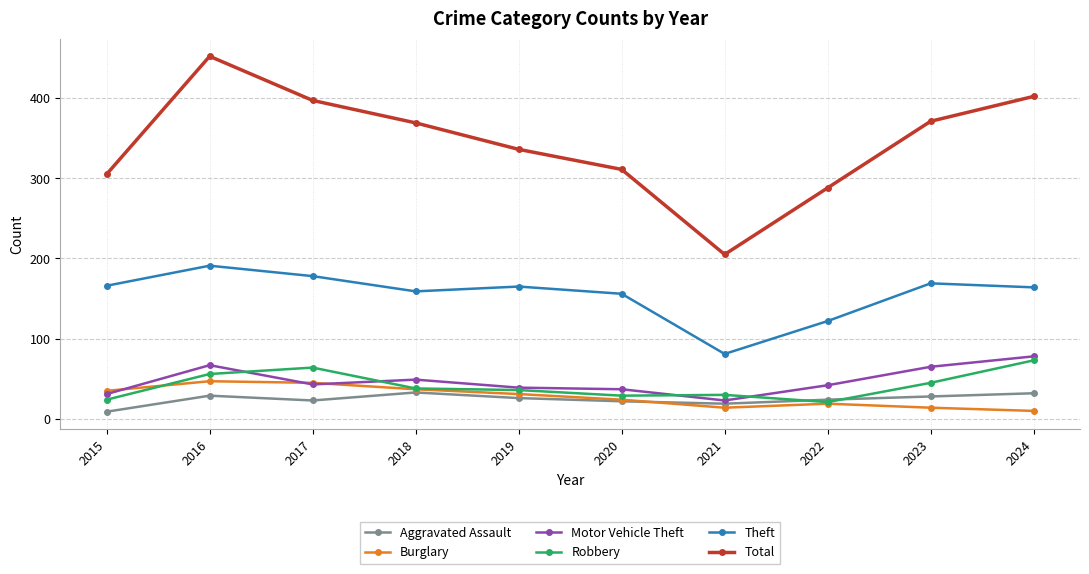

At which label does Total reach its minimum?

2021